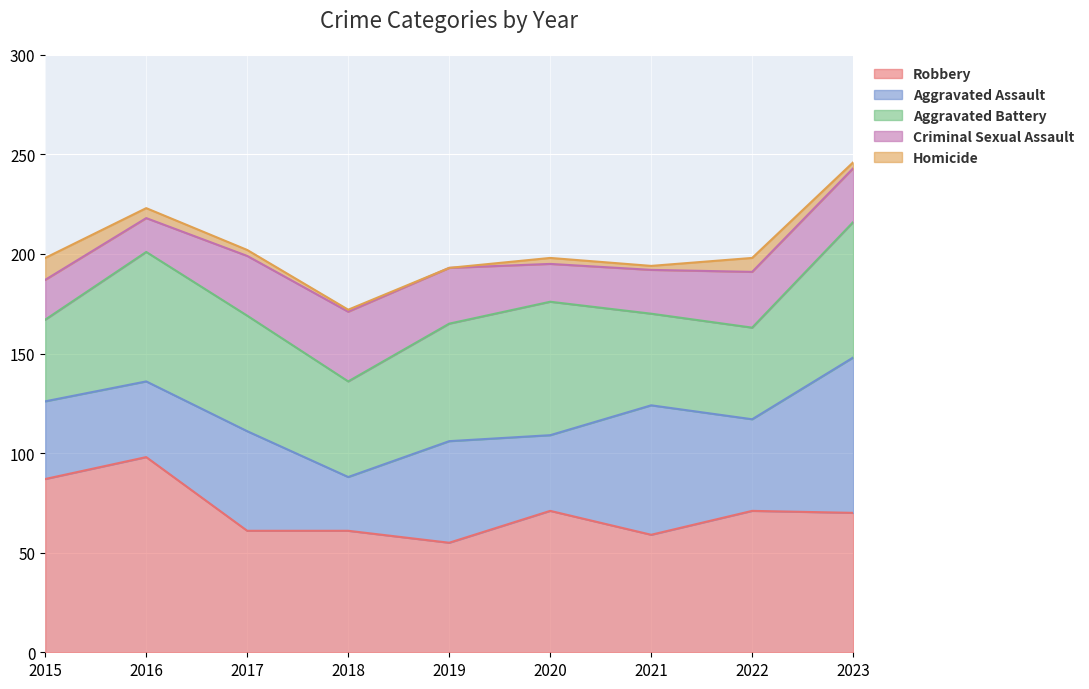

What is the value of the Aggravated Assault point at the 5th from the left?

51